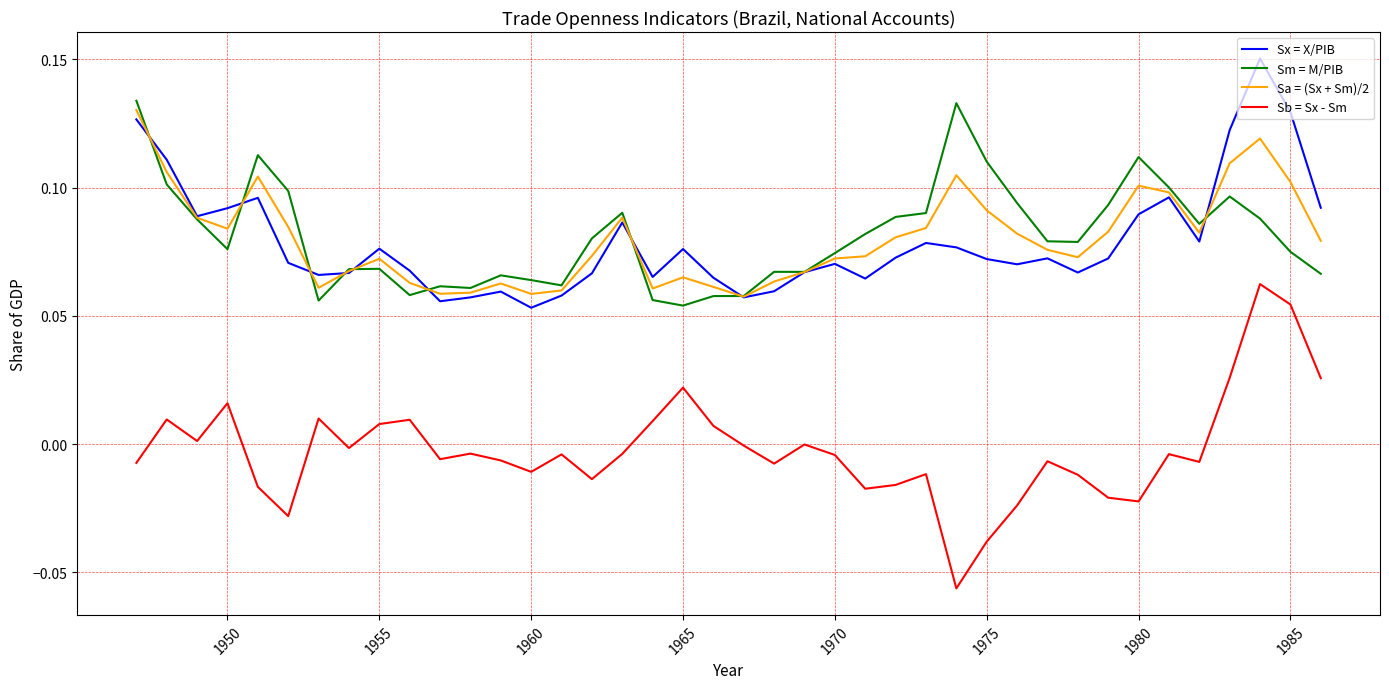

Which series has the largest range (max minus min)?

Sb = Sx - Sm